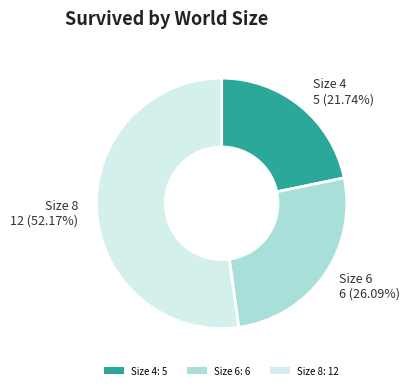

Which category has the biggest portion of the pie?

Size 8: 12